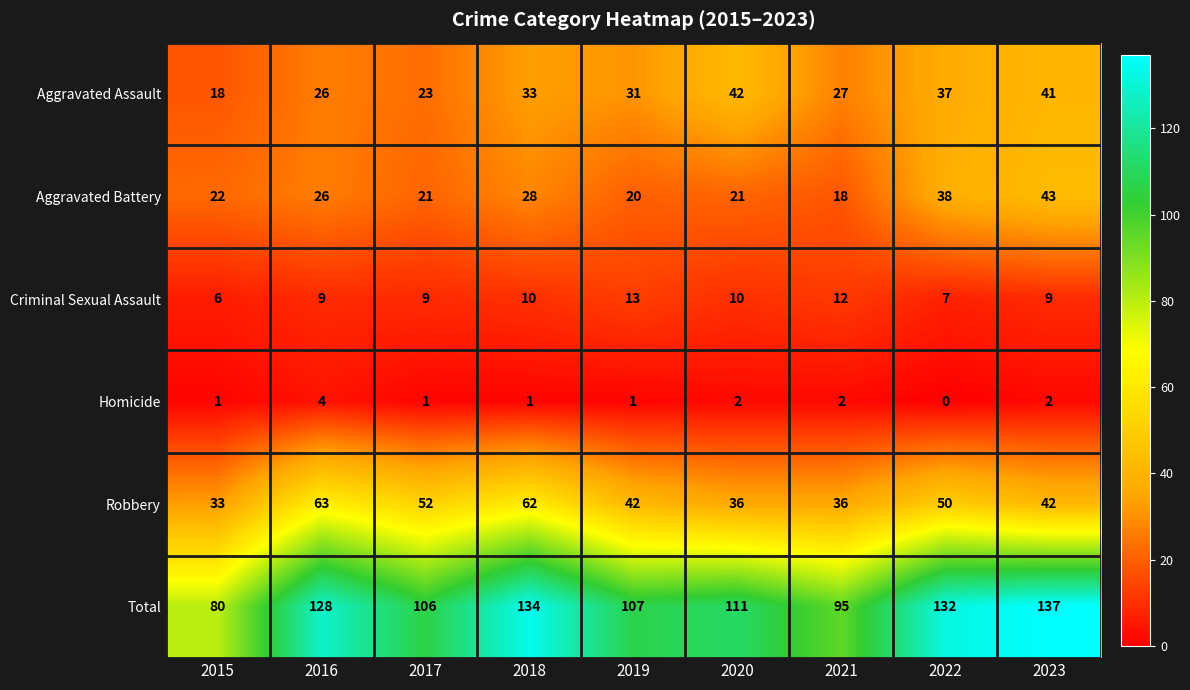

What is the average value of the Total series?

114